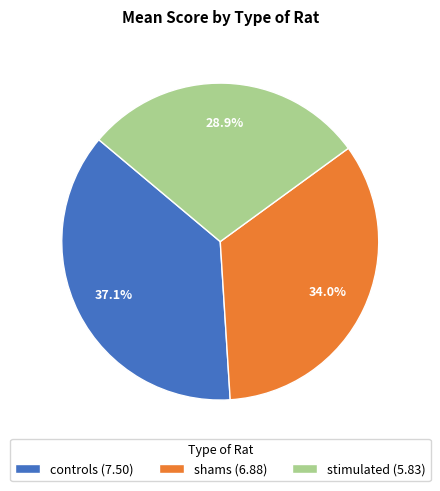

Does any single category account for the majority?

No